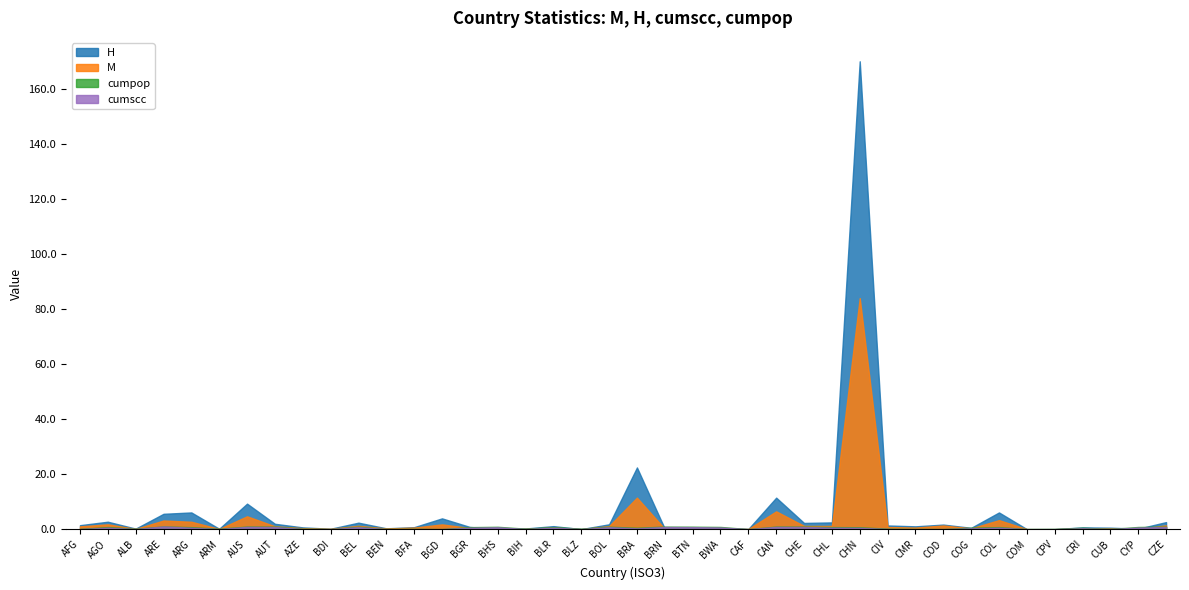

At CIV, list the series in order from largest to smallest.

H, M, cumpop, cumscc